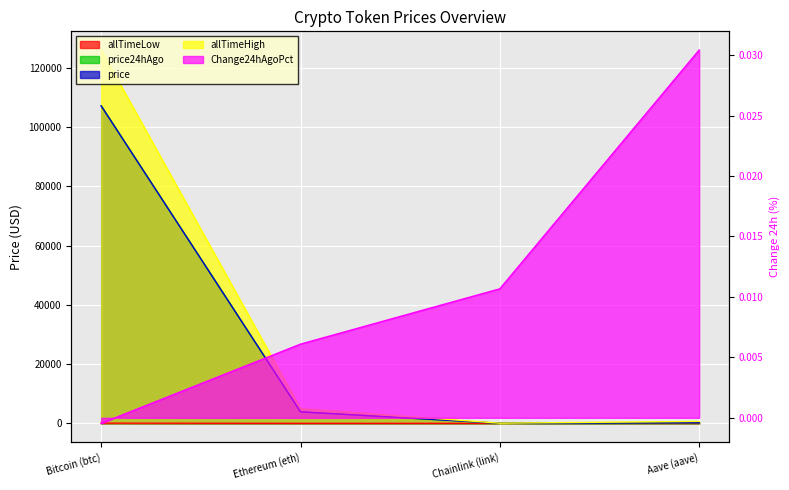

True or false: Change24hAgoPct has more than 1 points higher than both neighbors.

False